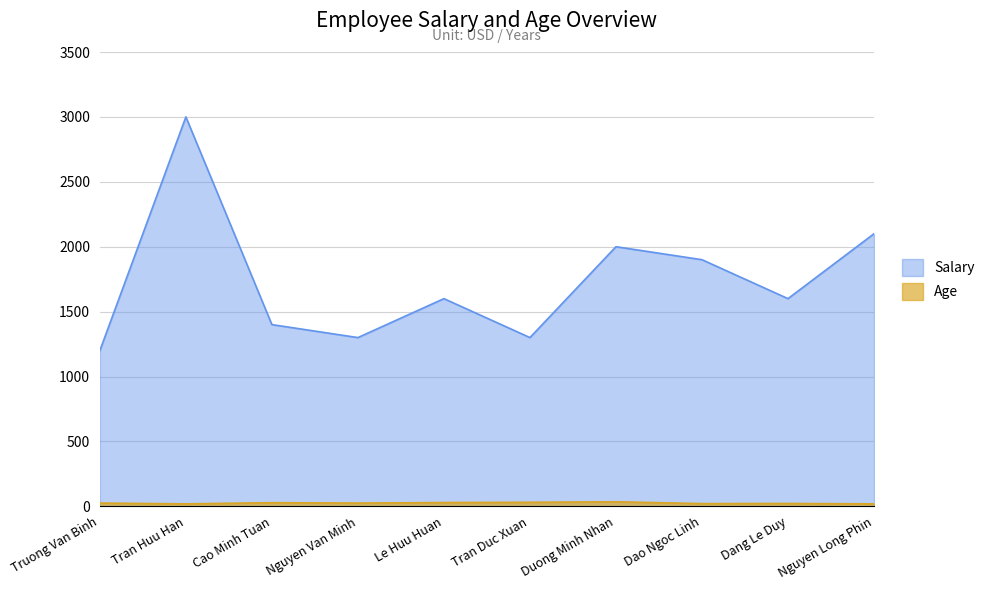

At how many categories does at least one series exceed 2410?

1